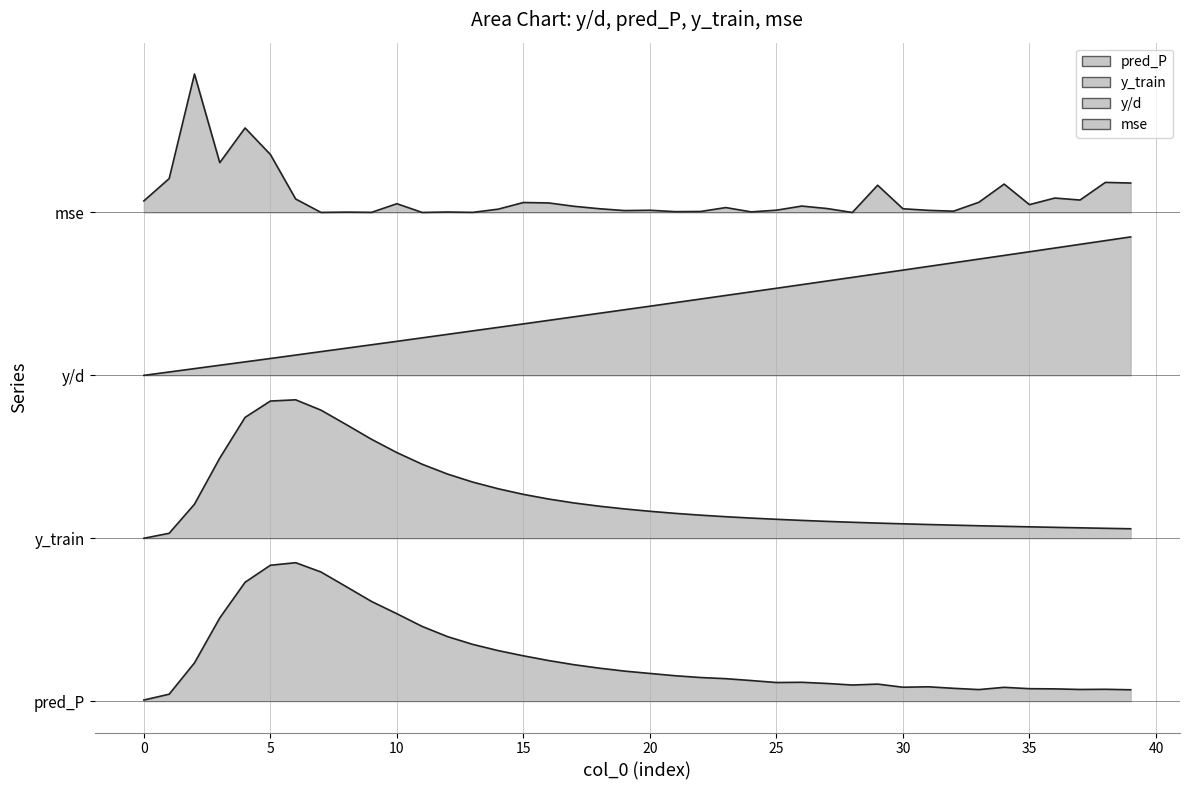

What is the value of the mse point at the 40th from the left?

1.1